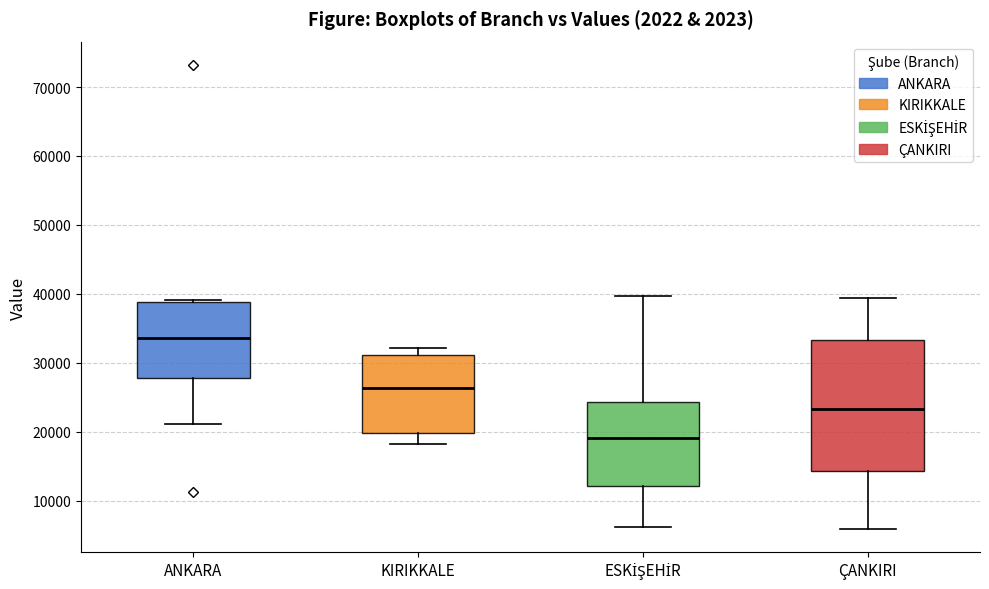

Reading left to right, read every box against the y-axis: the position of its median line, the range the box covers, and the ends of its whiskers. The values are not printed on the chart, so give them approximately, as read against the axis.

ANKARA: median 34000, box 28000 to 39000, whiskers 21000 to 39000 (just above the box's upper edge)
KIRIKKALE: median 26000, box 20000 to 31000, whiskers 18000 to 32000
ESKİŞEHİR: median 19000, box 12000 to 24000, whiskers 6000 to 40000
ÇANKIRI: median 23000, box 14000 to 33000, whiskers 6000 to 39000